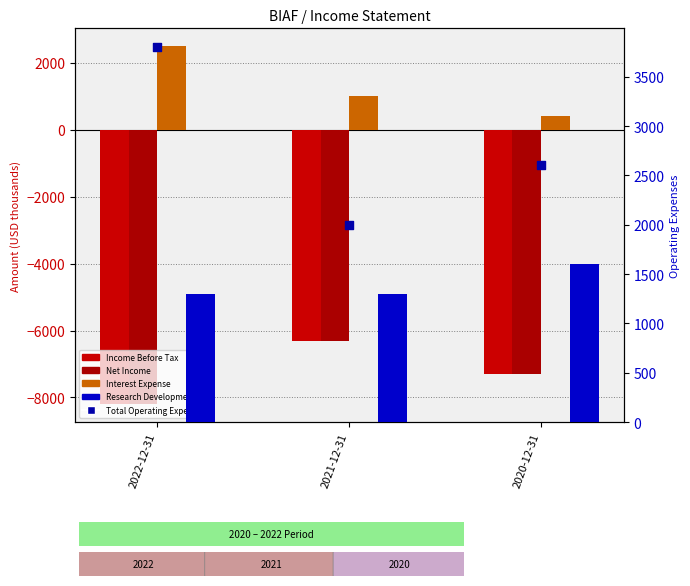

Which series contains the lowest Y value?

Income Before Tax